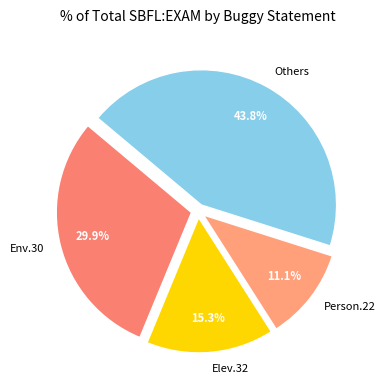

Between Elev.32 and Env.30, which is larger?

Env.30